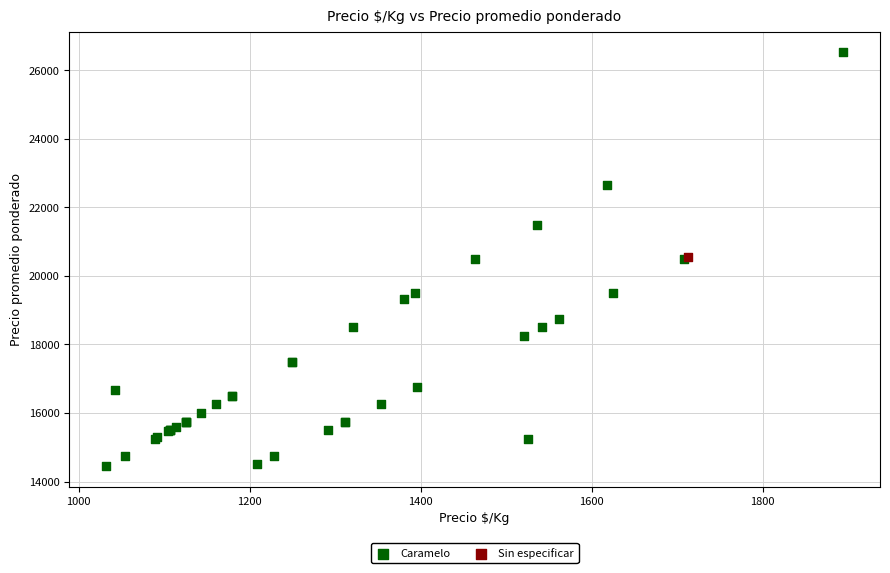

What are all the series names shown in the legend?

Caramelo, Sin especificar